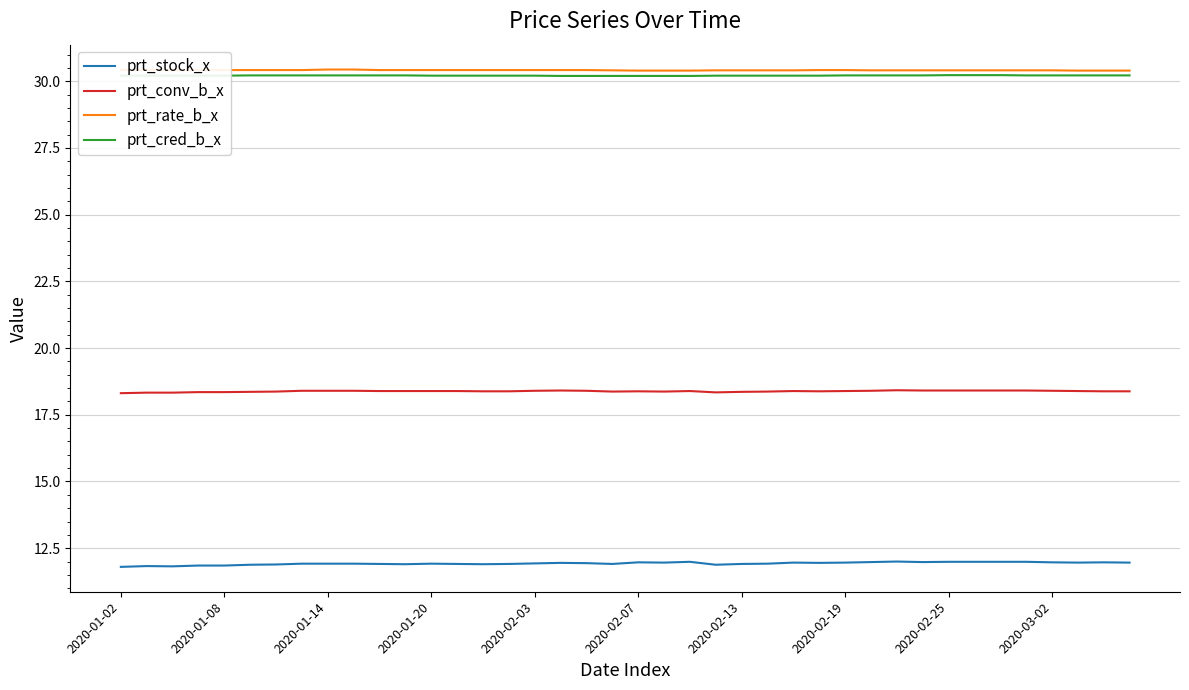

What is the smallest value displayed?

11.8